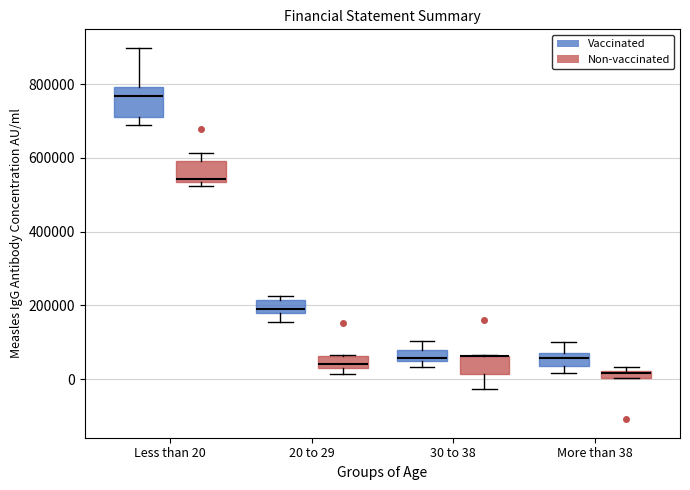

Where is the upper edge of the box for 30 to 38 (Non-vaccinated) on the y-axis? The values are not printed on the chart, so give them approximately, as read against the axis.

60000